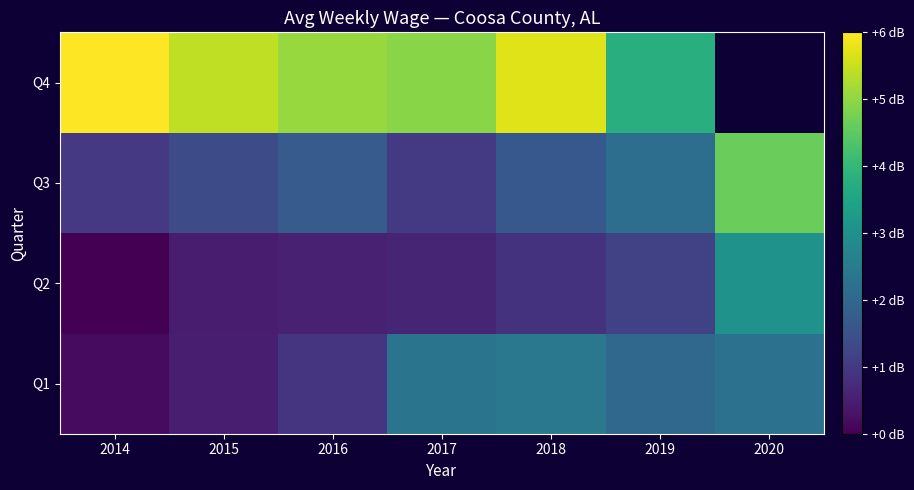

The value of Q1 at 2020 is 370.2. True or false?

False